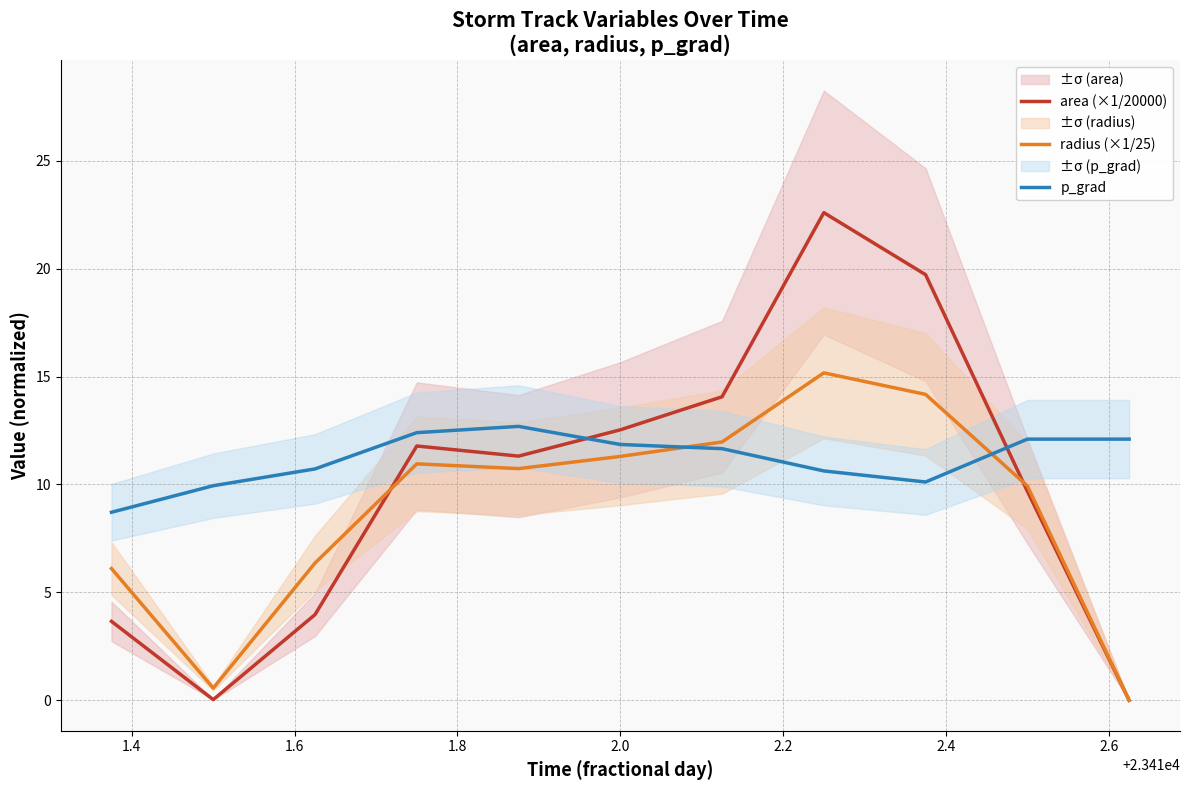

What is the highest value of the radius (×1/25) series?

15.2